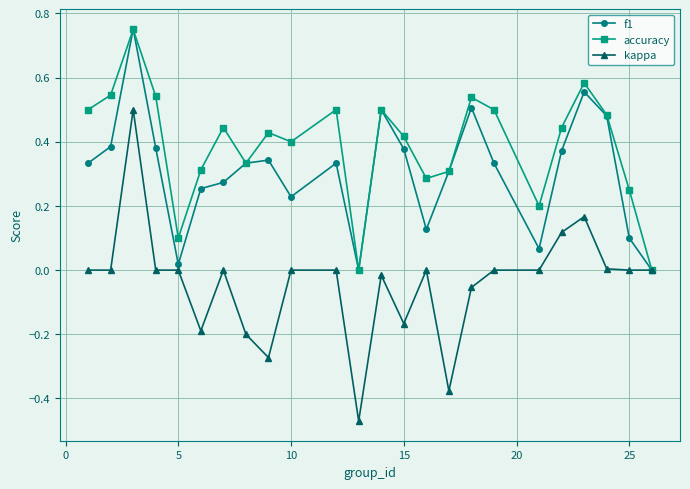

True or false: accuracy has more than 1 points higher than both neighbors.

True